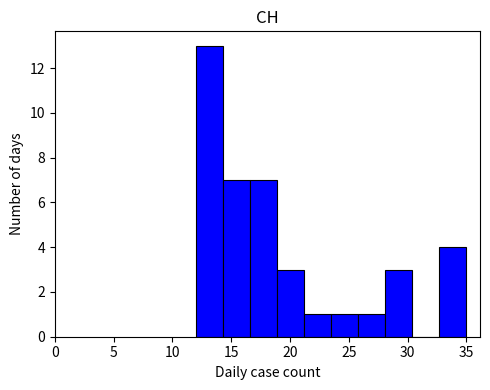

Reading left to right, list every bar in this chart as the range it spans on the x-axis followed by its height. Neither the bar edges nor the heights are printed on the chart, so give them approximately, as read against the axes.

12.0 to 14.3: 13
14.3 to 16.6: 7
16.6 to 18.9: 7
18.9 to 21.2: 3
21.2 to 23.5: 1
23.5 to 25.8: 1
25.8 to 28.1: 1
28.1 to 30.4: 3
30.4 to 32.7: 0
32.7 to 35.0: 4